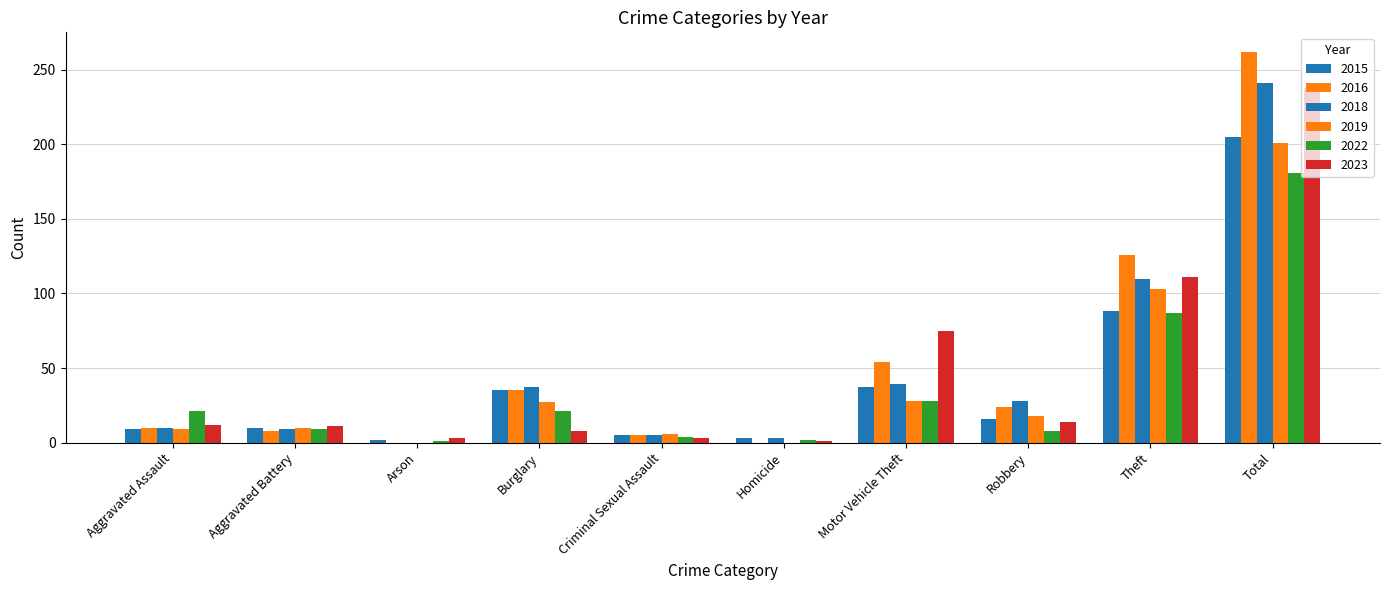

Count the number of data series in this chart.

6